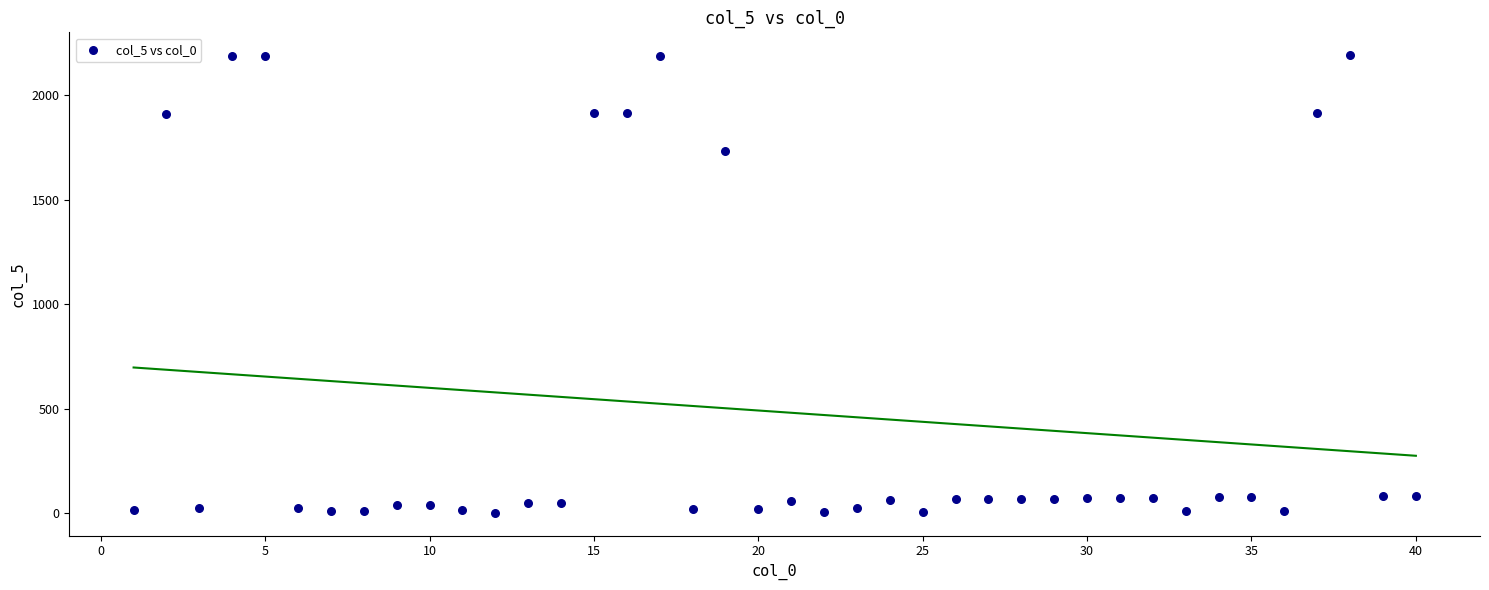

What Y value in the scatter plot is closest to 1097?

1736